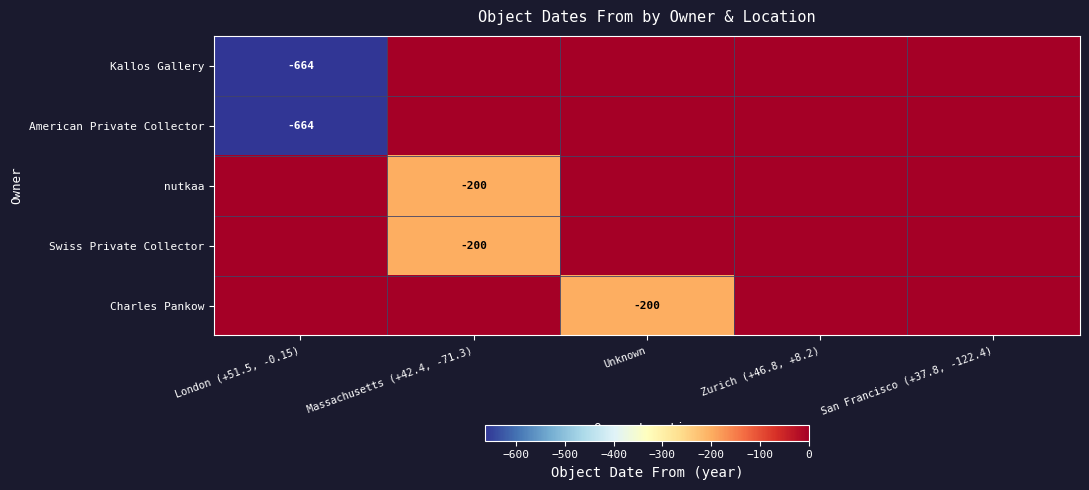

Which label corresponds to the smallest value in the chart?

London (+51.5, -0.15)